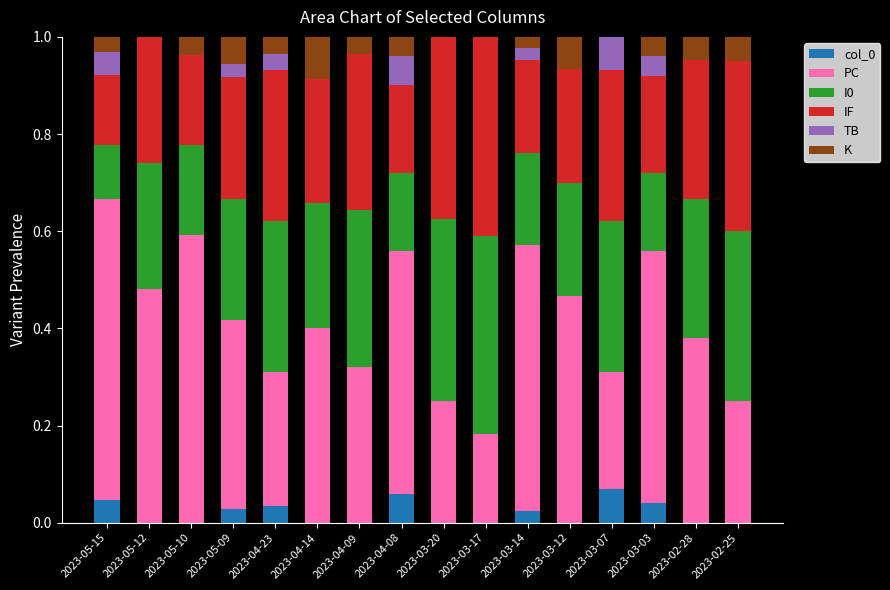

What is the total value across all series at 2023-05-12?

1.0